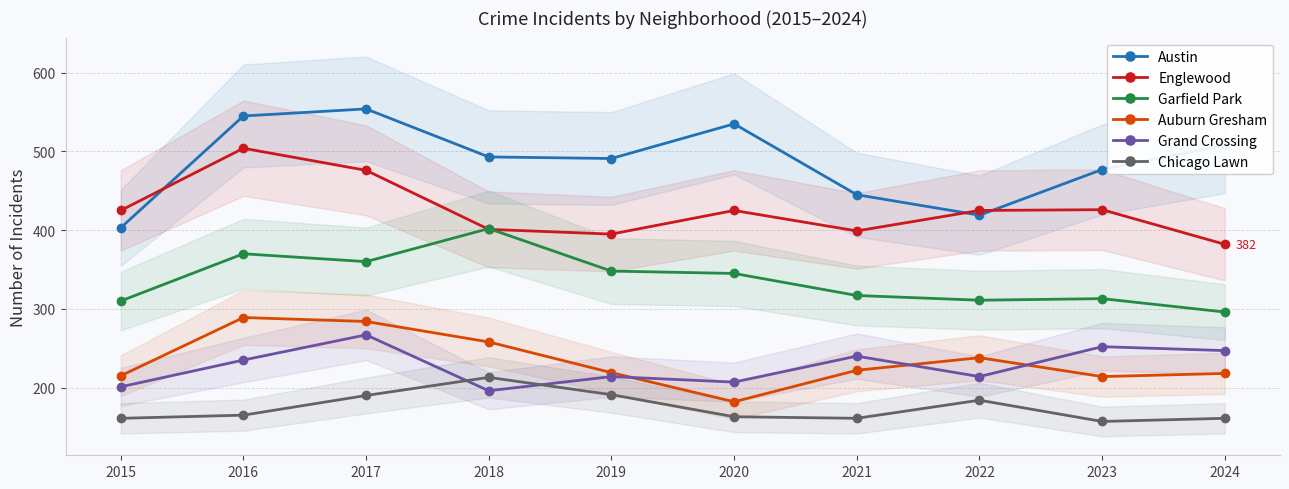

Which series has the largest range (max minus min)?

Austin